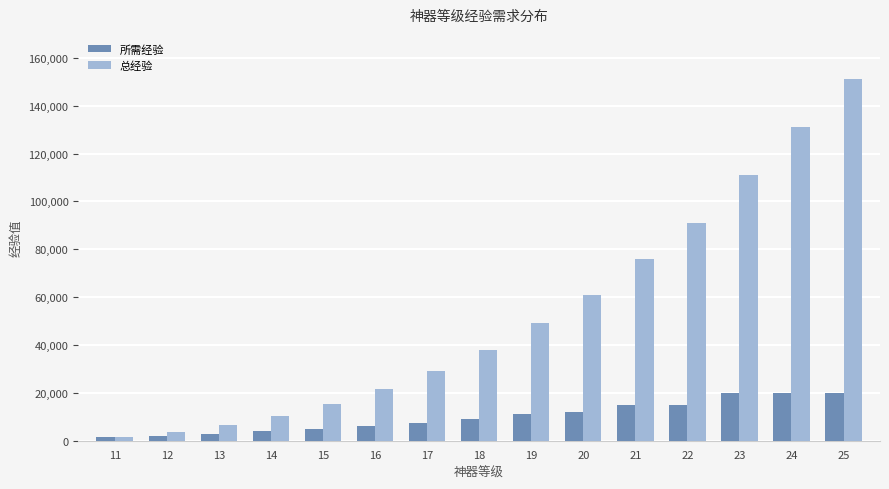

What is the value of the 所需经验 bar at the 8th from the left?

9000